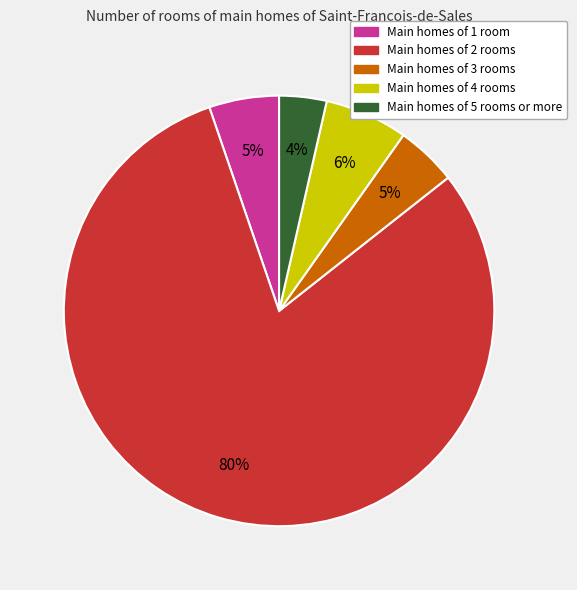

To the nearest percent, what is the average slice percentage?

20%